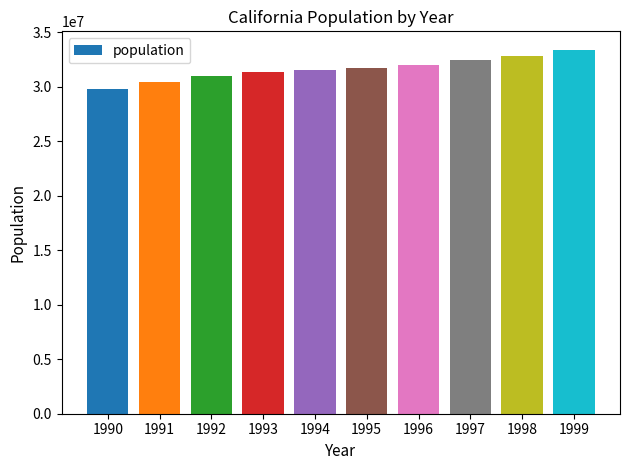

What is the ratio of the value at 1997 to the value at 1991?

1.1